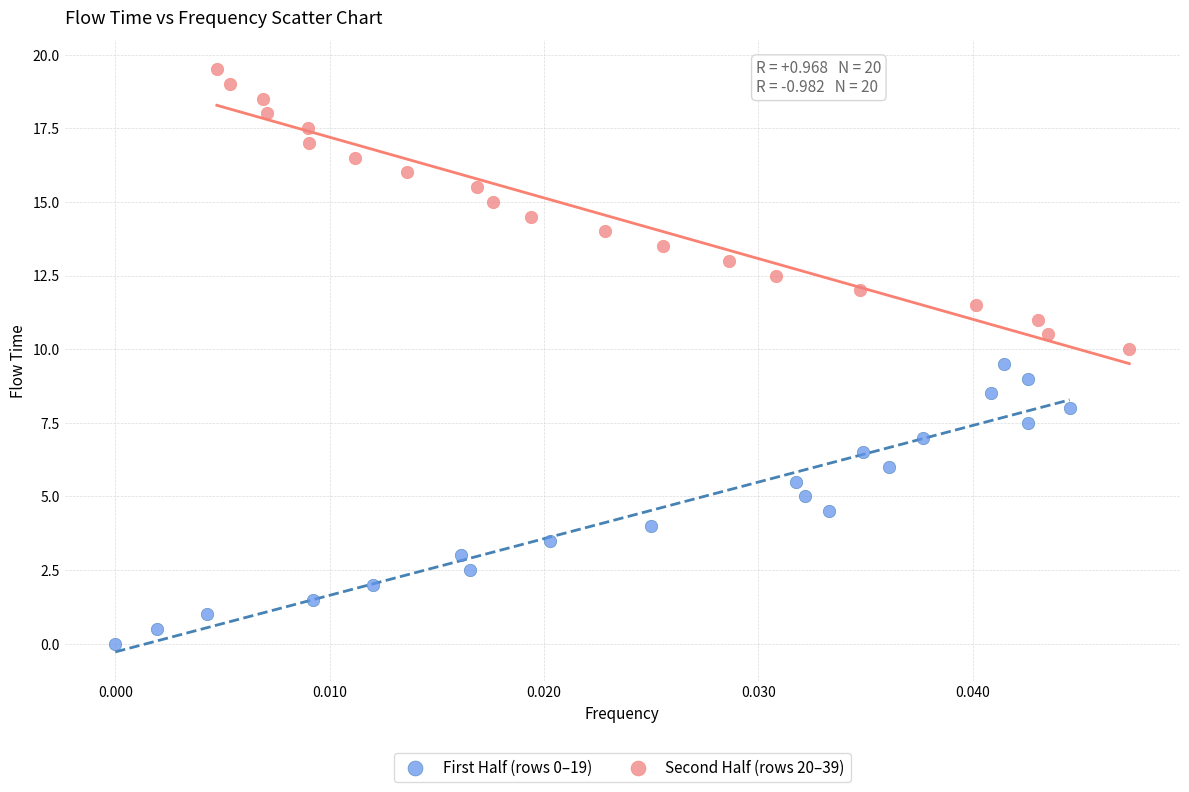

Which series reaches the maximum Y coordinate?

Second Half (rows 20–39)